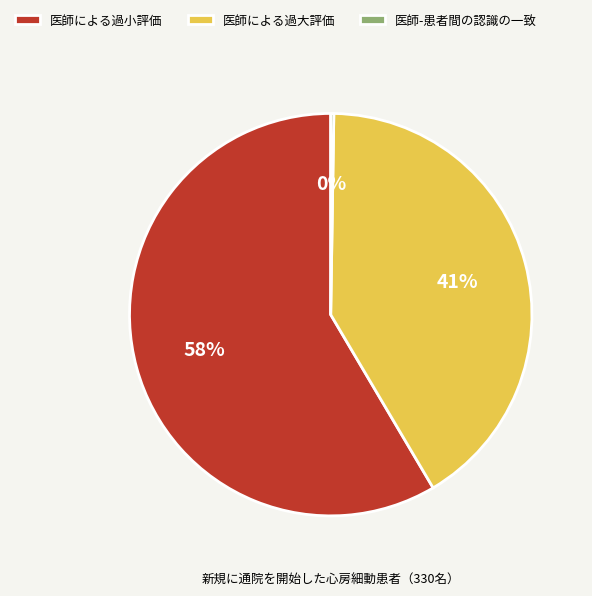

Which slice is the largest?

医師による過小評価